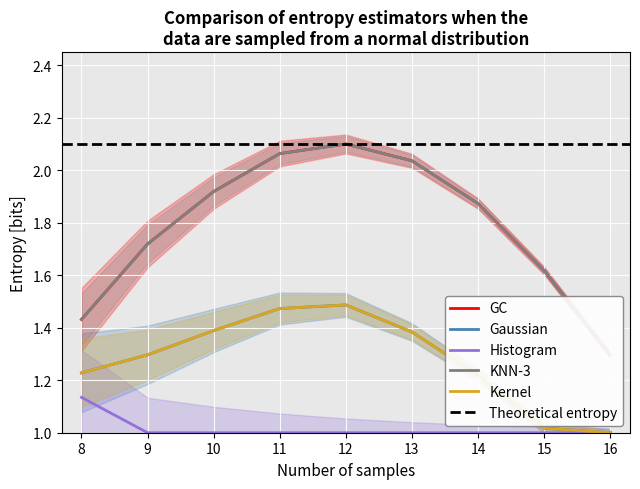

How many series are shown in this chart?

5